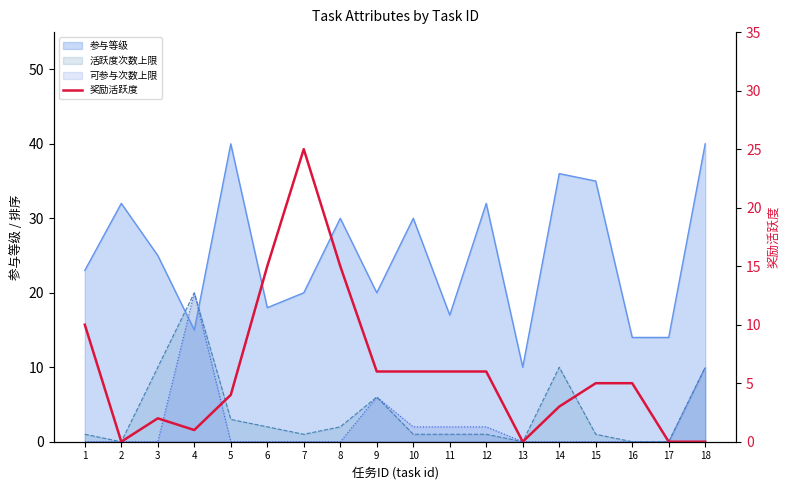

At which category does the data reach its first local peak?

3